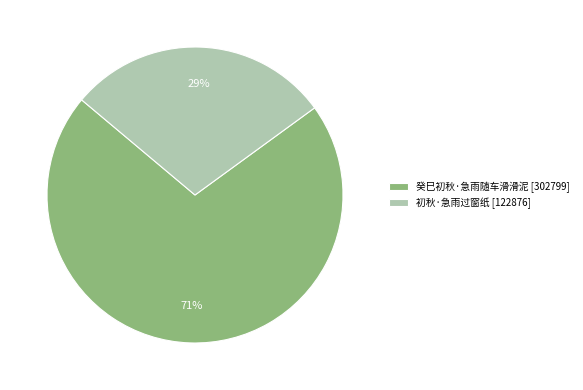

What is the smallest slice in the pie chart?

初秋·急雨过窗纸